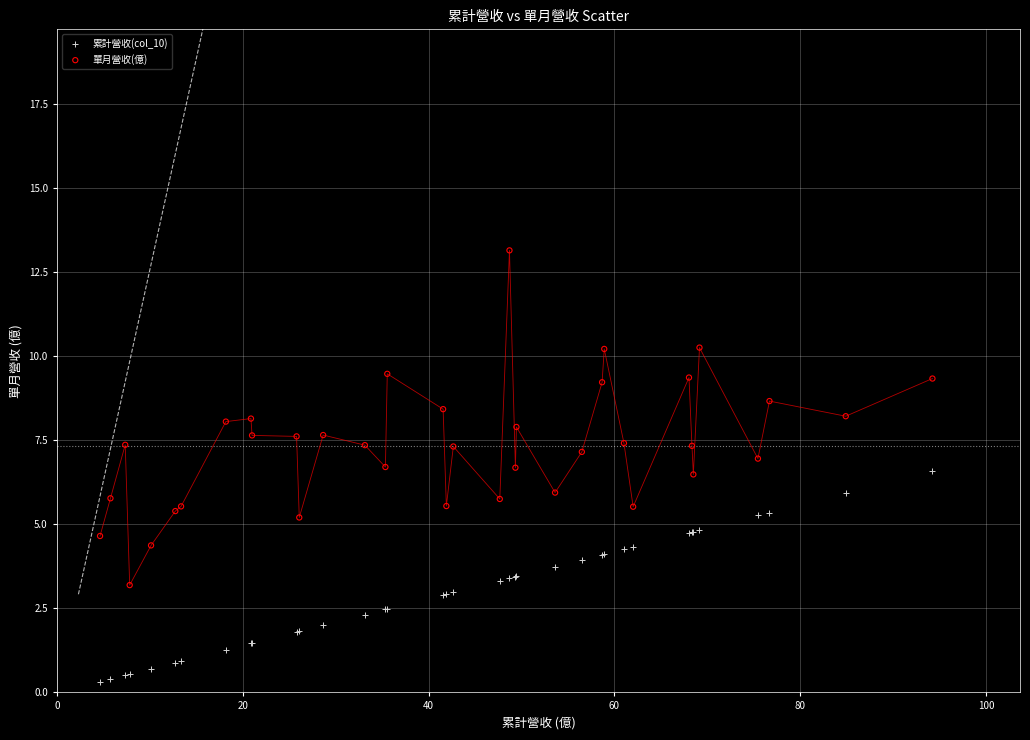

Which series contains the lowest Y value?

累計營收(col_10)